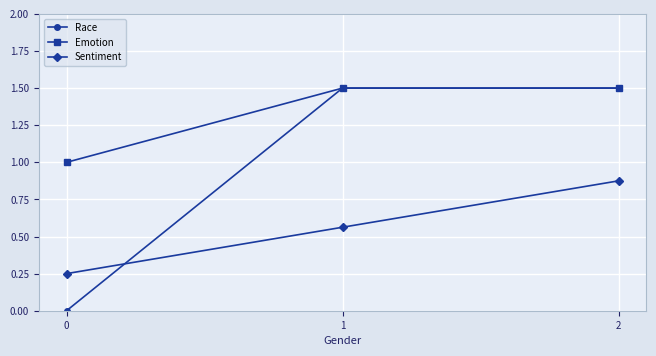

The value of Race at 1 is 0.3. True or false?

False